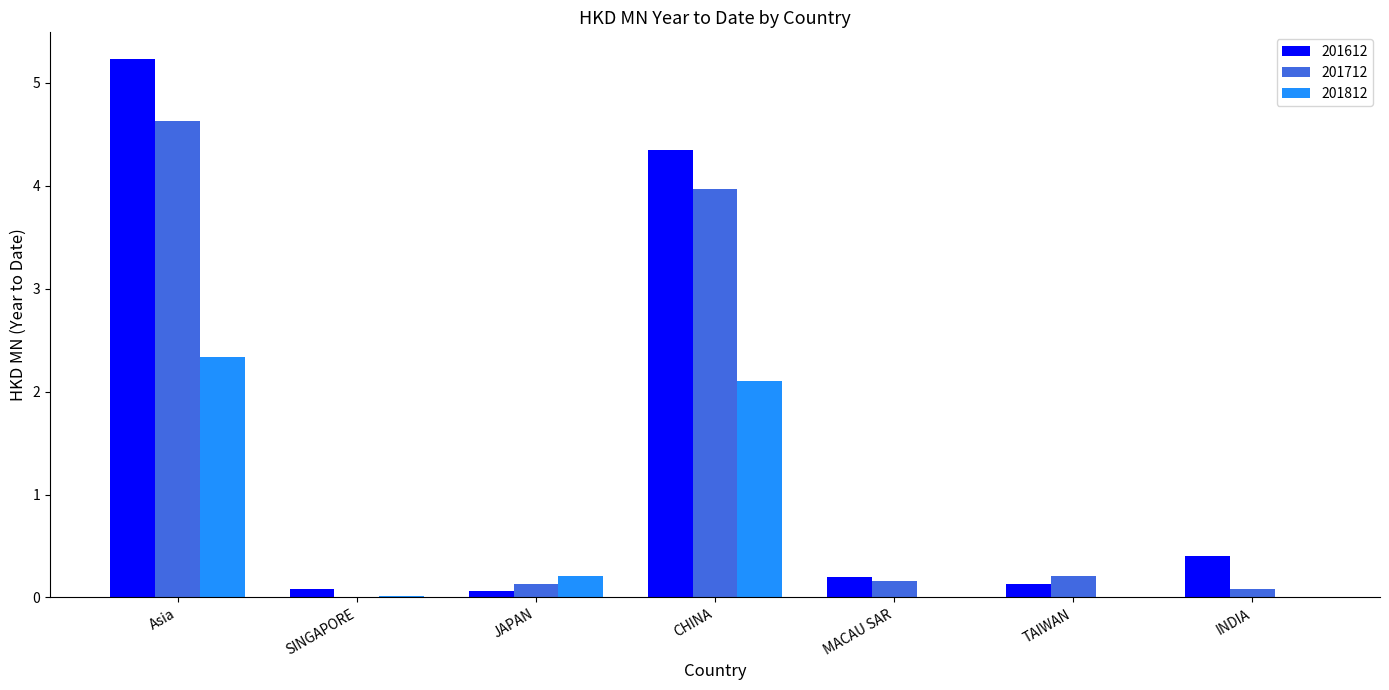

What is the maximum value for 201812?

2.3